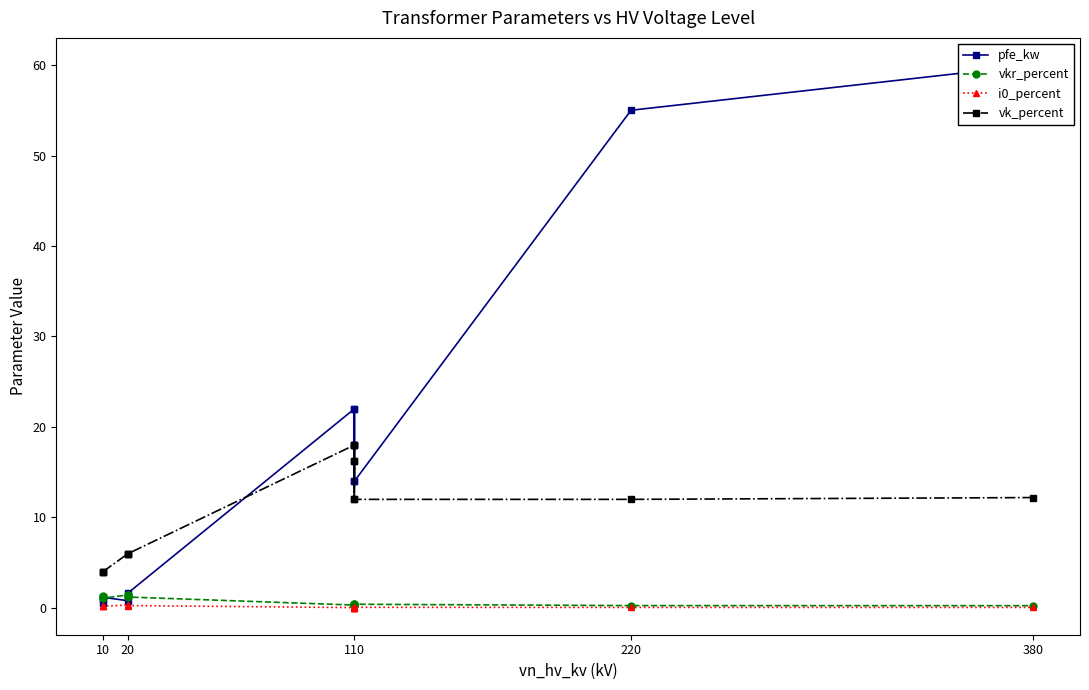

What is the difference between the second highest and second lowest values in the pfe_kw series?

54.2